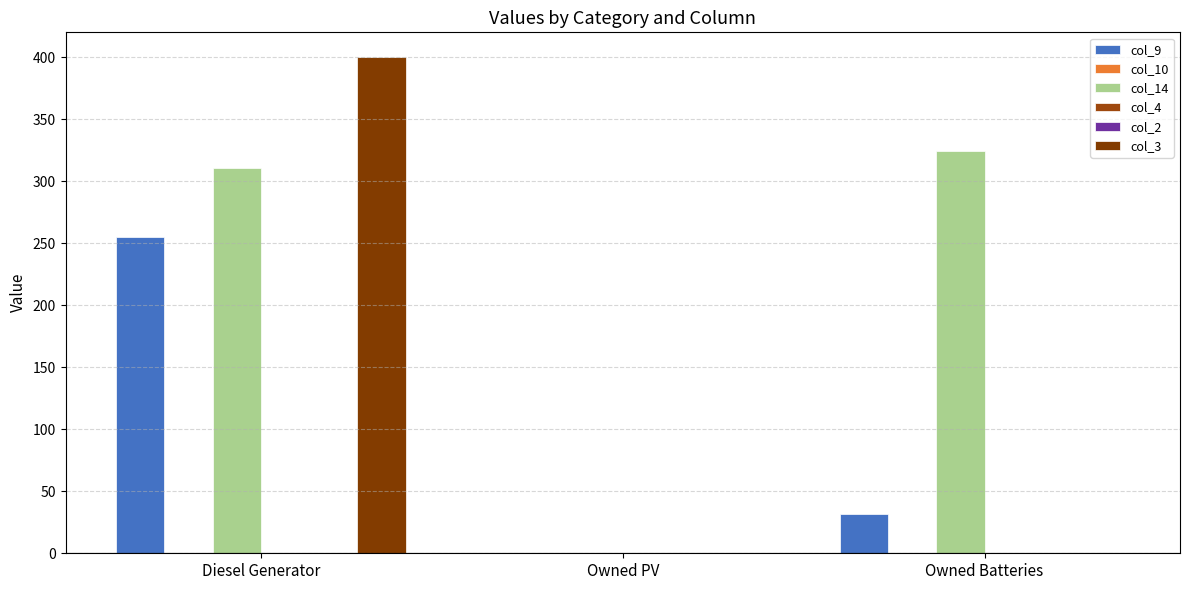

At which category does the chart reach its peak across all series?

Diesel Generator